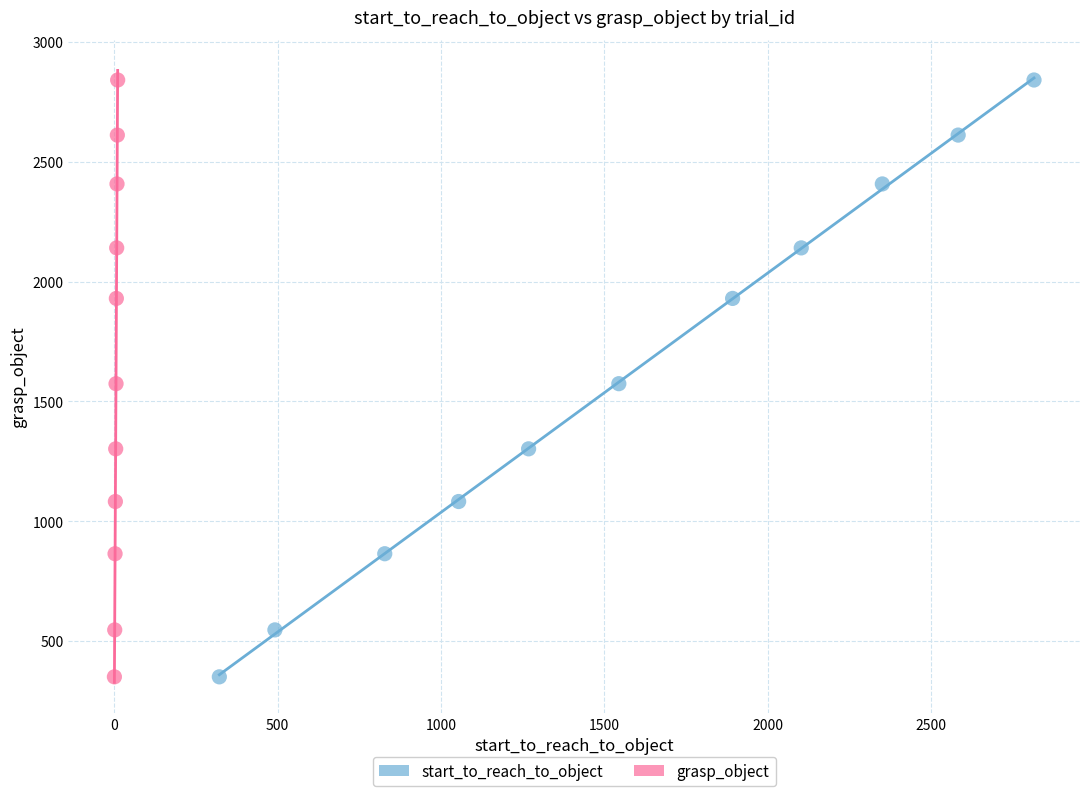

What are all the series names shown in the legend?

start_to_reach_to_object, grasp_object